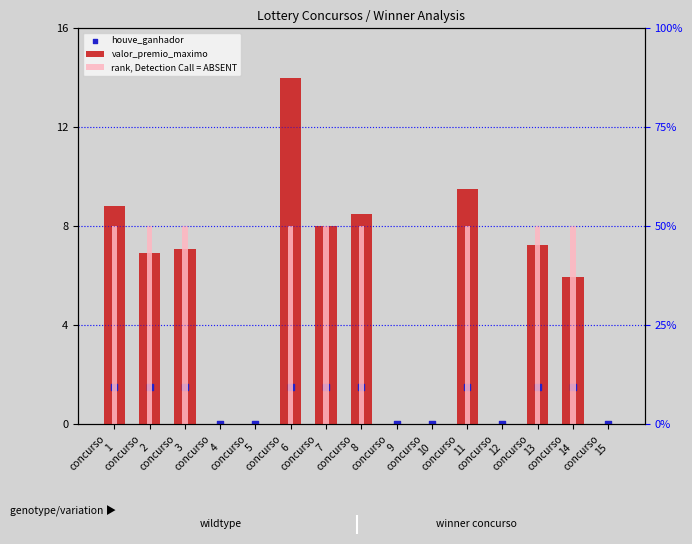

What is the total value across all series at concurso
7?

59.5